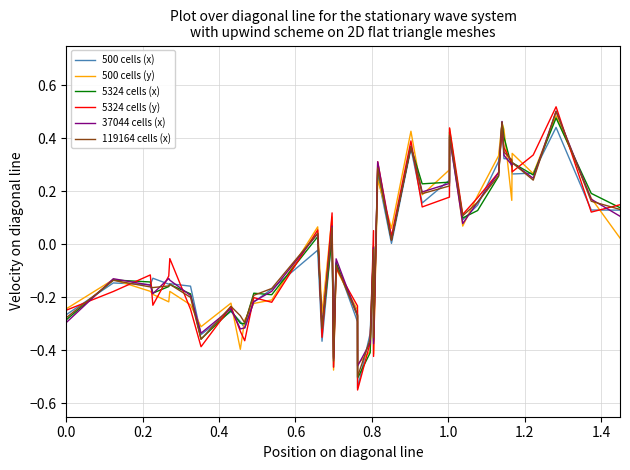

What is the difference between the maximum and second lowest values in the 500 cells (x) series?

0.9